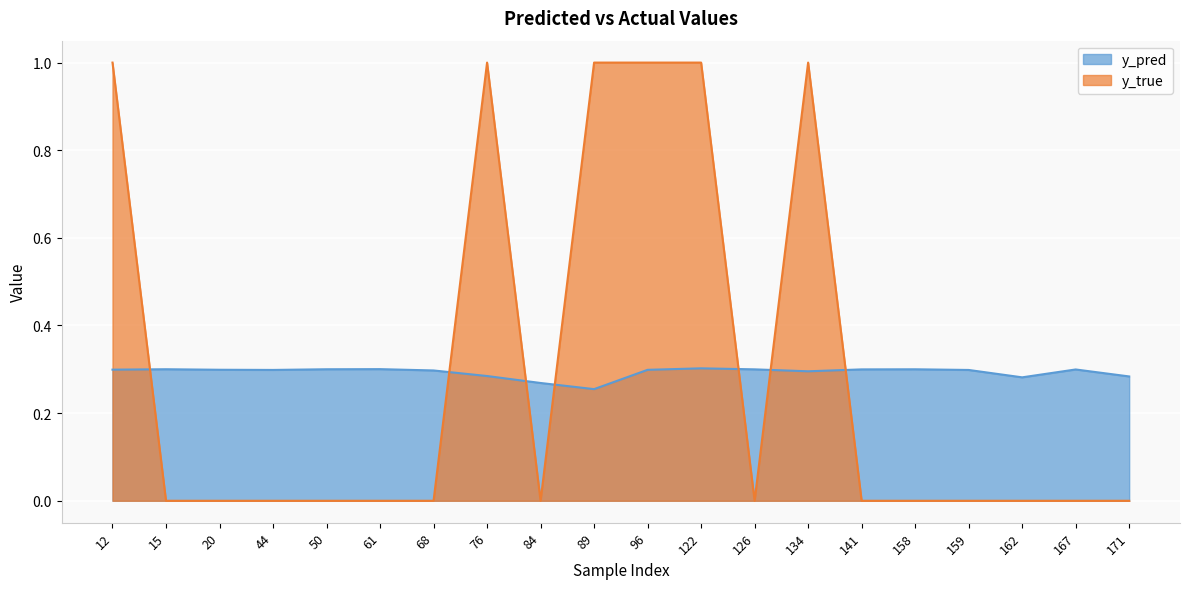

How many times do y_pred and y_true cross each other?

7